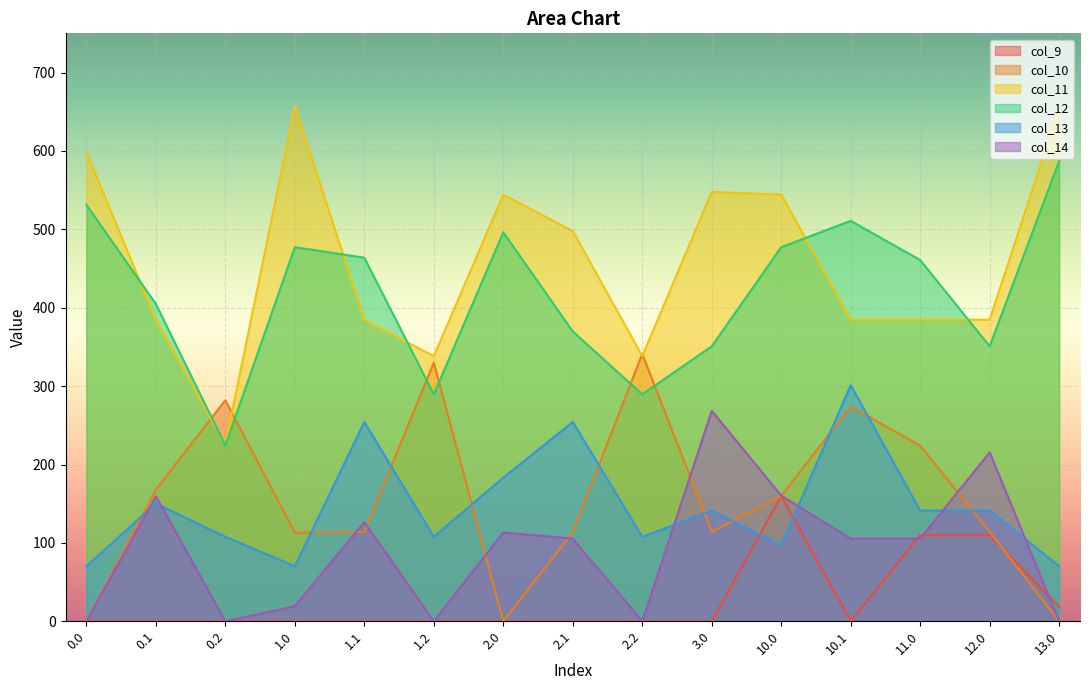

What is the label of the 6th point from the left?

1.2